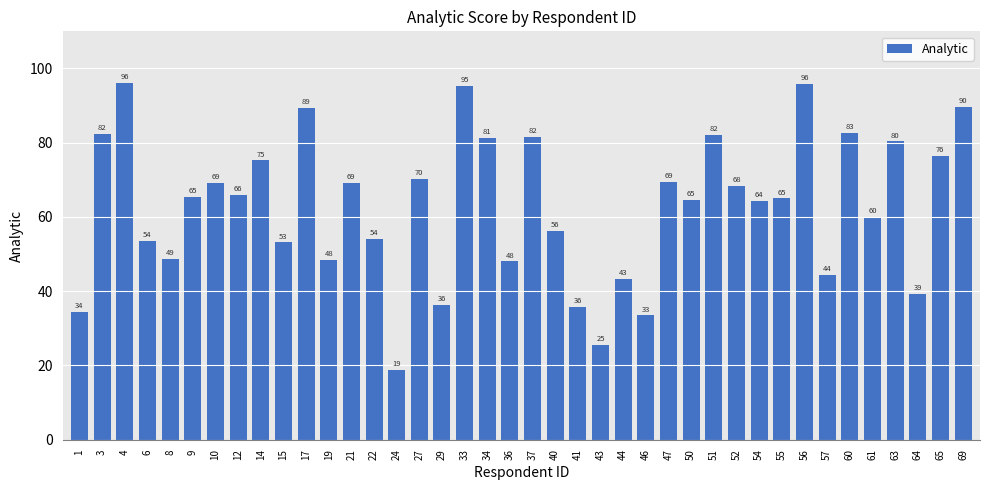

The value at 22 is 54.1. True or false?

True